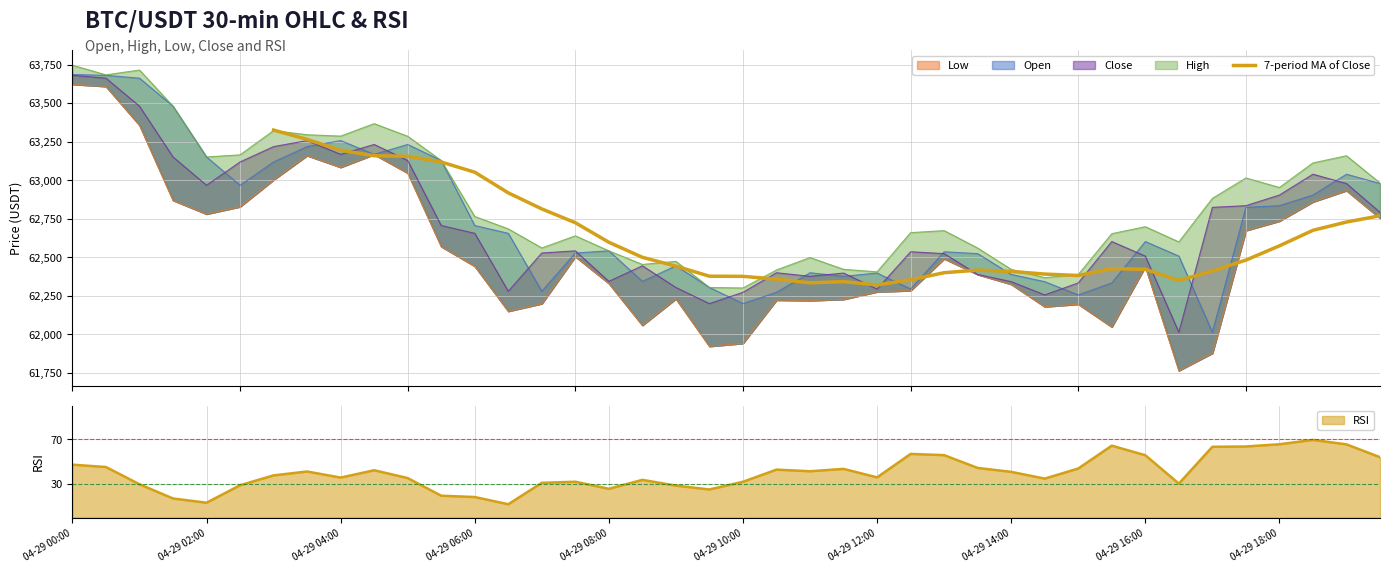

True or false: the data has more than 2 interior local peaks.

True